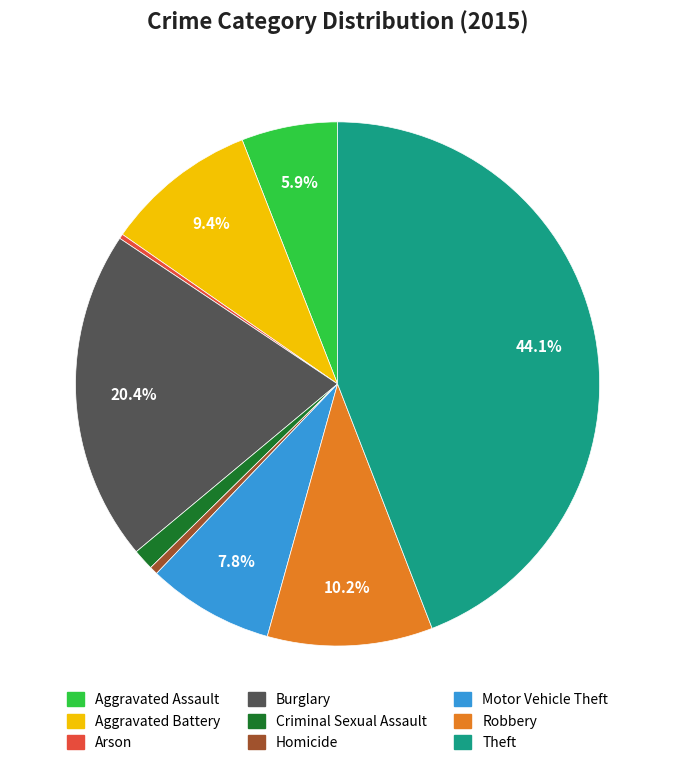

How many slices are in this pie chart?

9